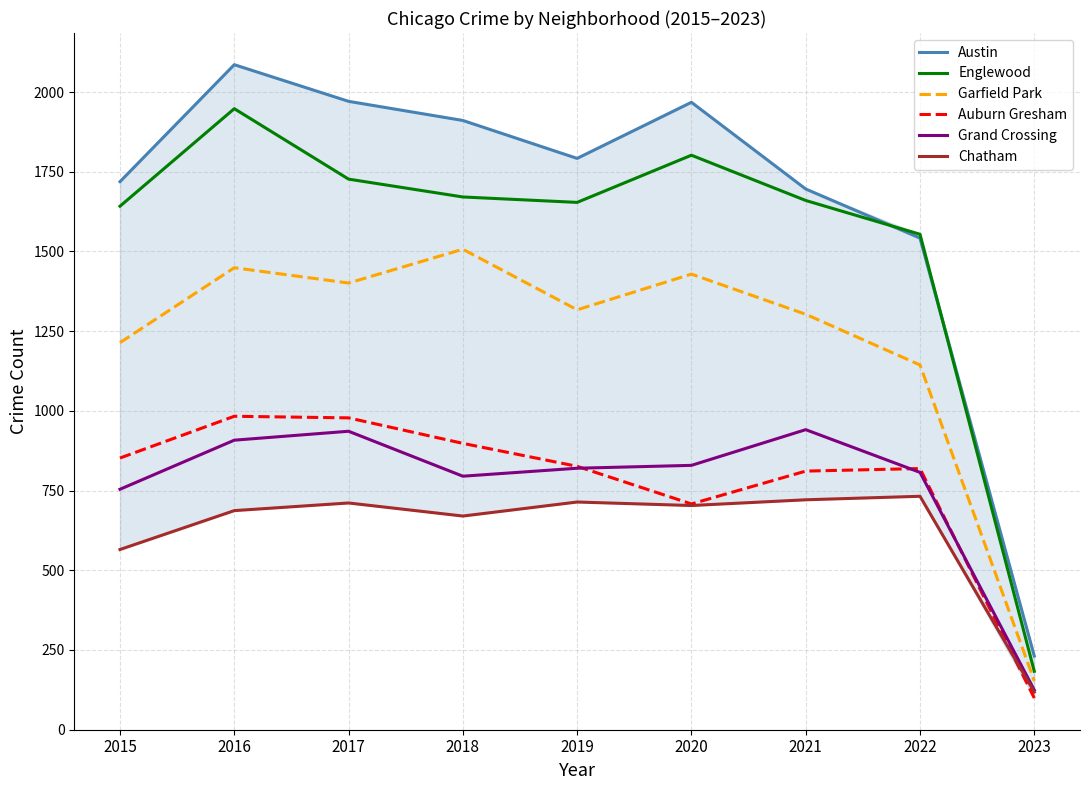

The value of Austin at 2019 is 839. True or false?

False